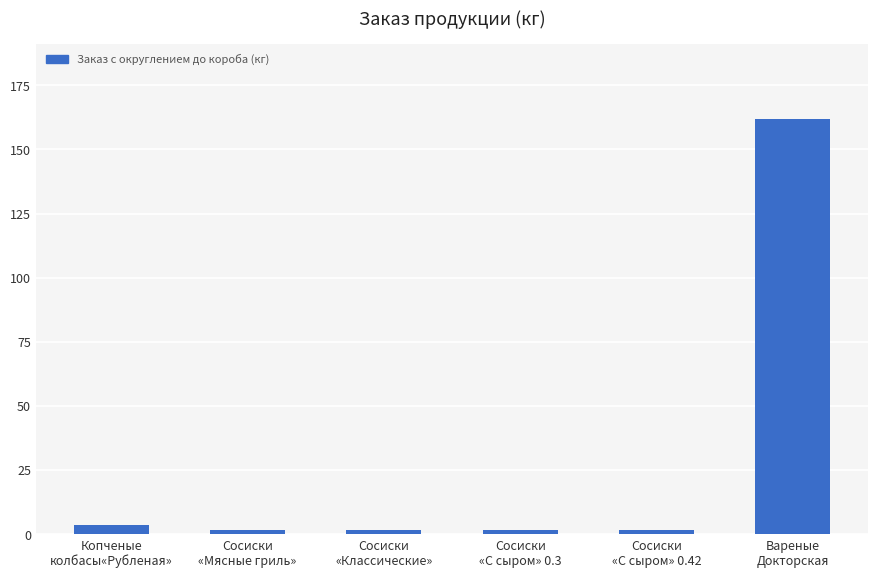

What is the greatest value displayed?

162.0